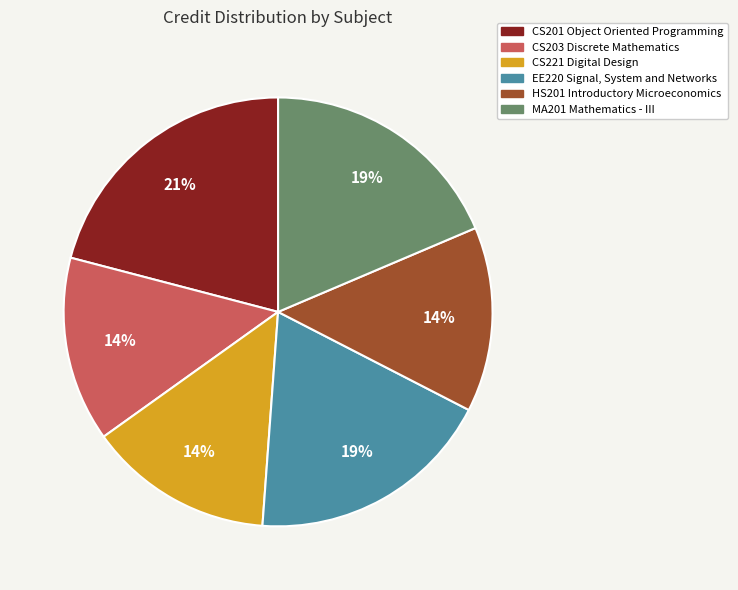

Combined, do CS201 Object Oriented Programming and CS221 Digital Design account for over 50%?

No